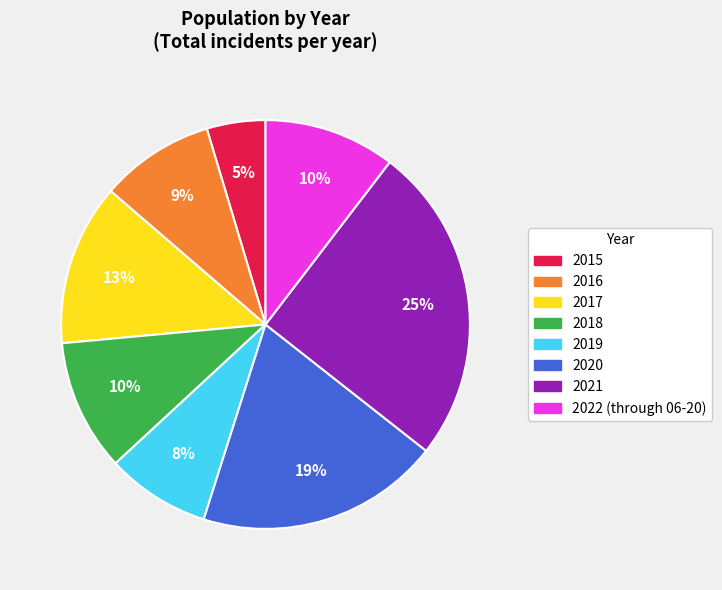

Is 2016 the majority of the pie?

No